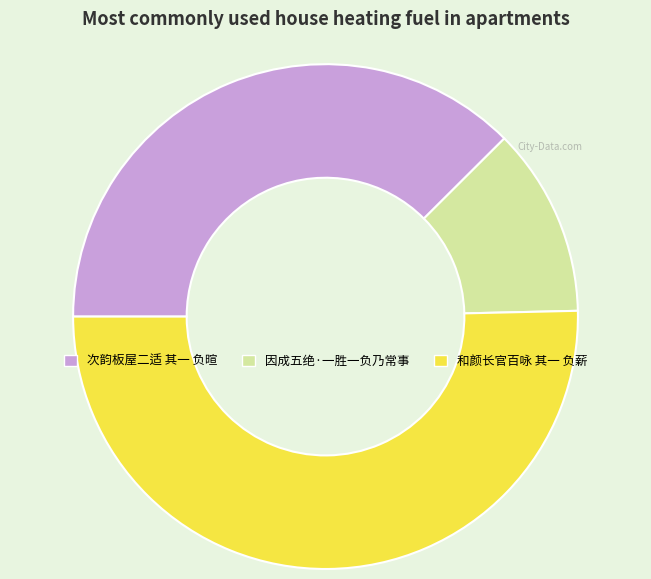

Is the sum of 因成五绝·一胜一负乃常事 and 和颜长官百咏 其一 负薪 greater than half?

Yes